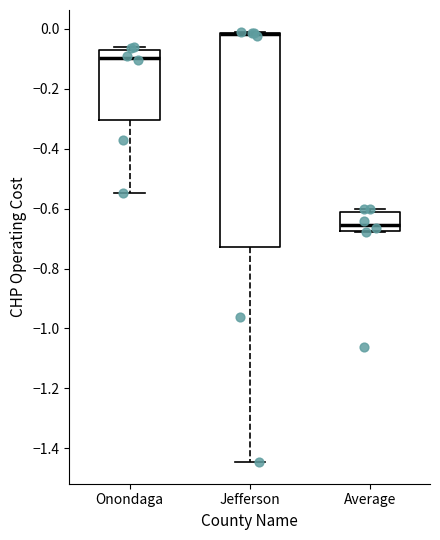

Comparing the boxes themselves (not the whiskers), which one is the tallest?

Jefferson